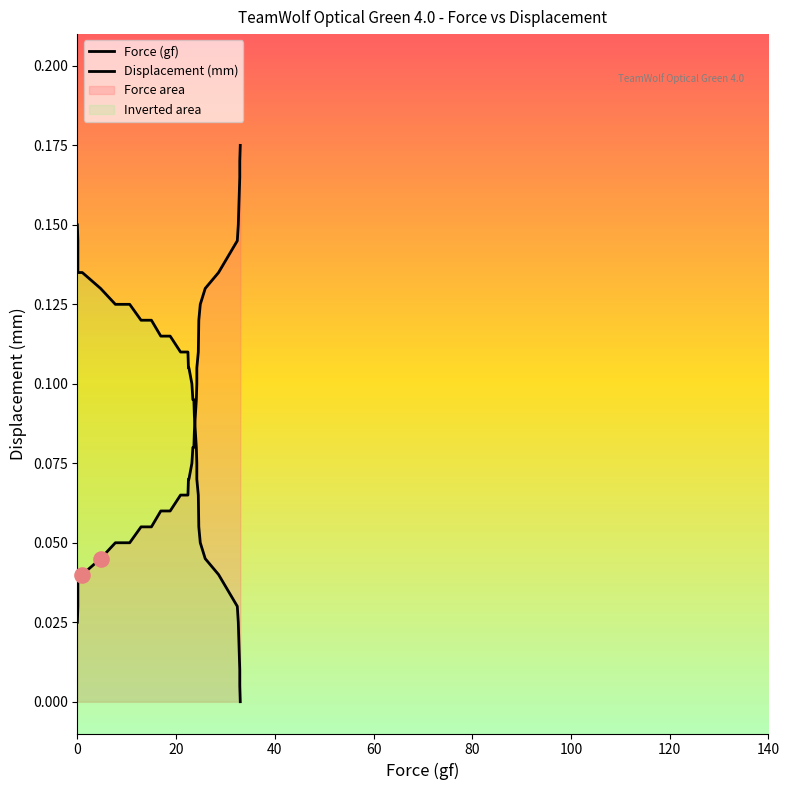

Is the value of Force (gf) at 22 greater than the value of Displacement (mm) at 11?

No